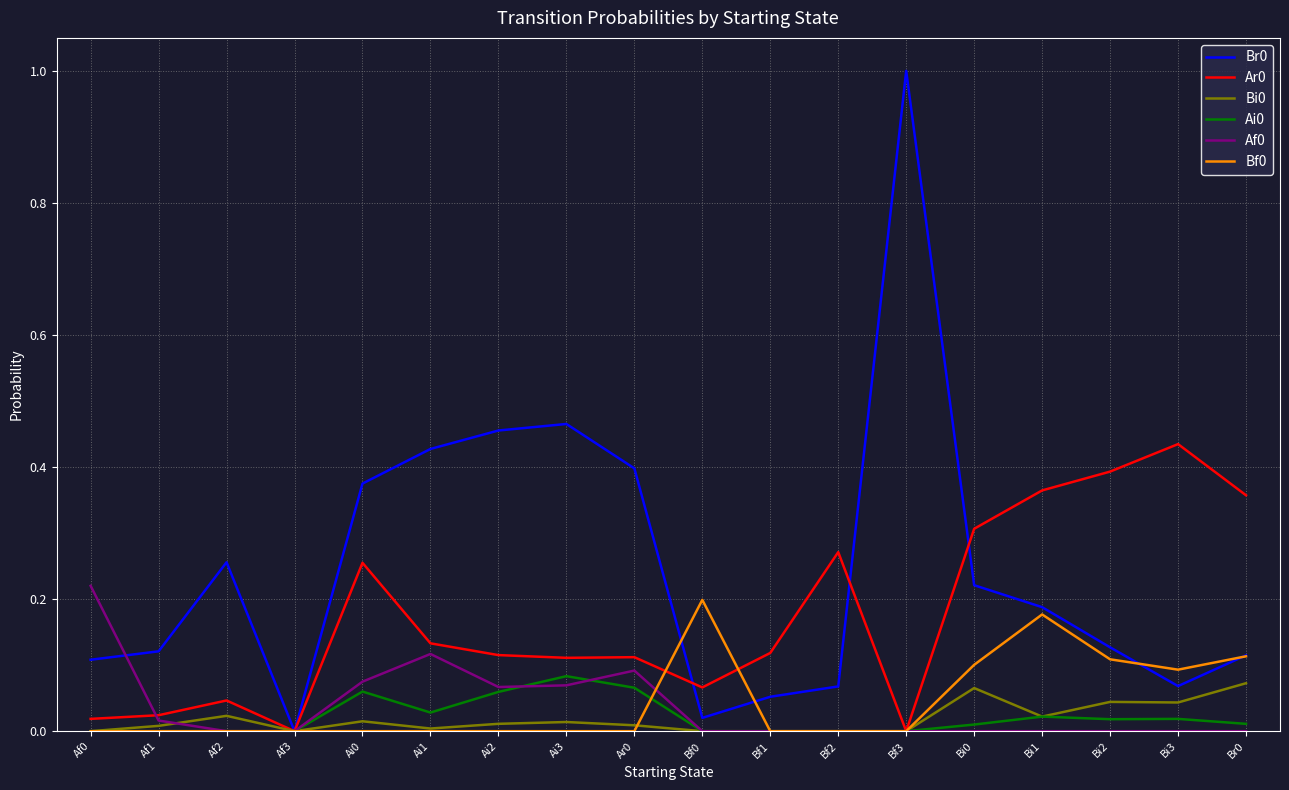

At which category is the sum across all series the highest?

Bf3